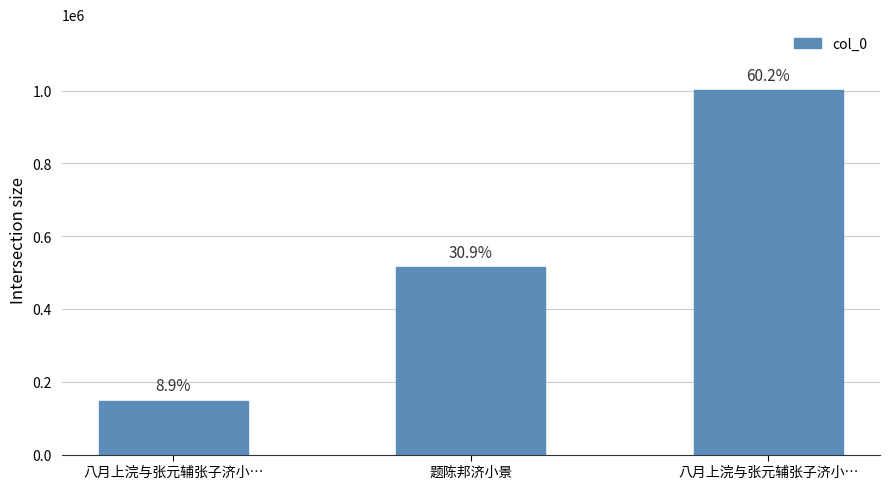

List the labels in order of value, largest first.

八月上浣与张元辅张子济小…, 题陈邦济小景, 八月上浣与张元辅张子济小…